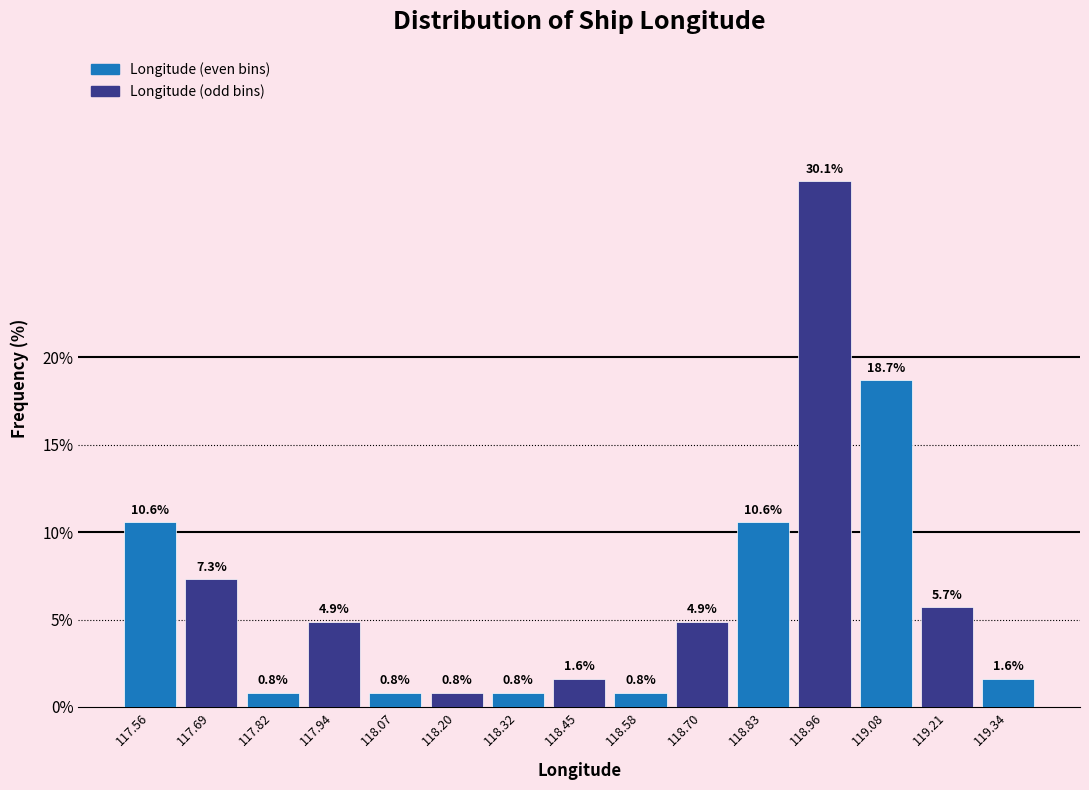

How tall is the bar that spans 117.76 to 117.88 on the x-axis? The bar edges are not printed on the chart, so give them approximately, as read against the axis.

0.8